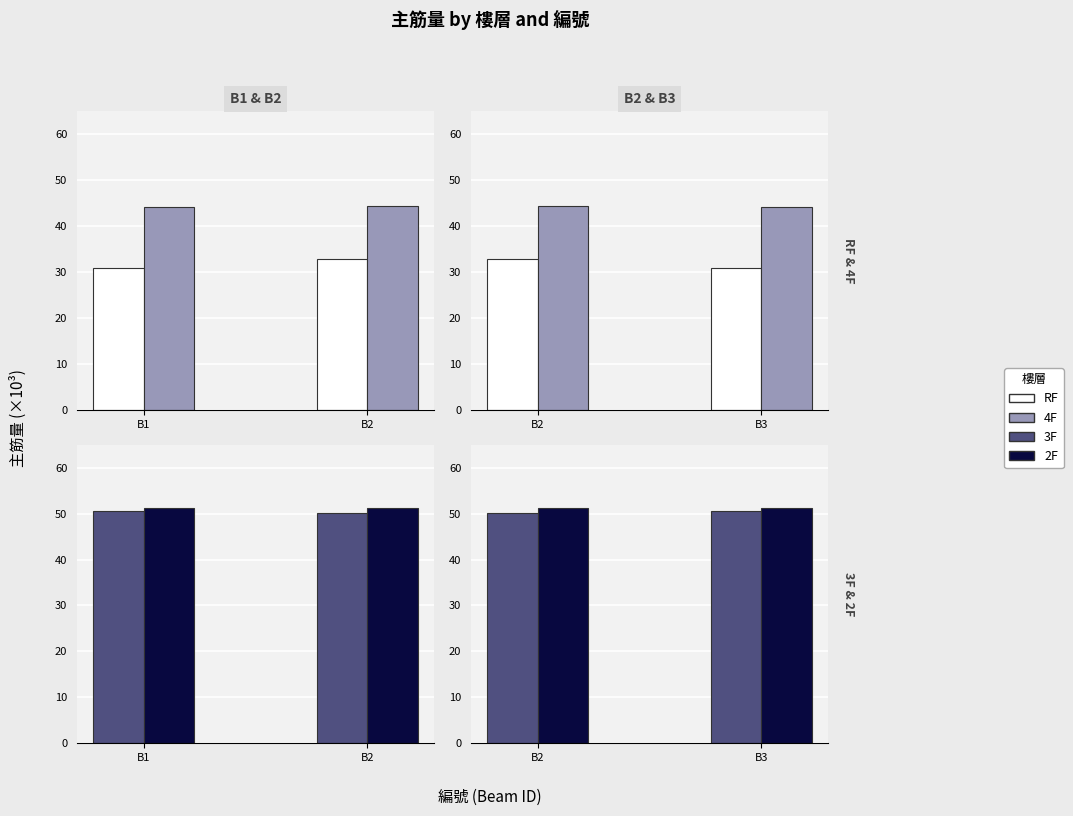

Count the 4F values in the range 44 to 45.

2